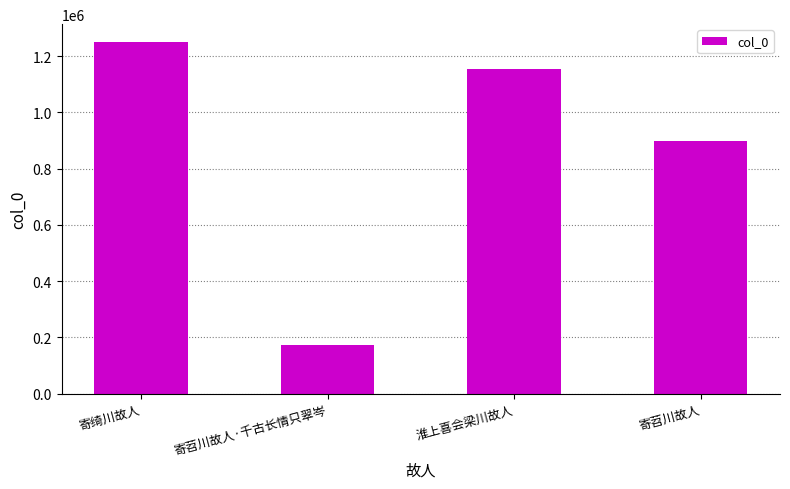

How many data points does each series have?

4